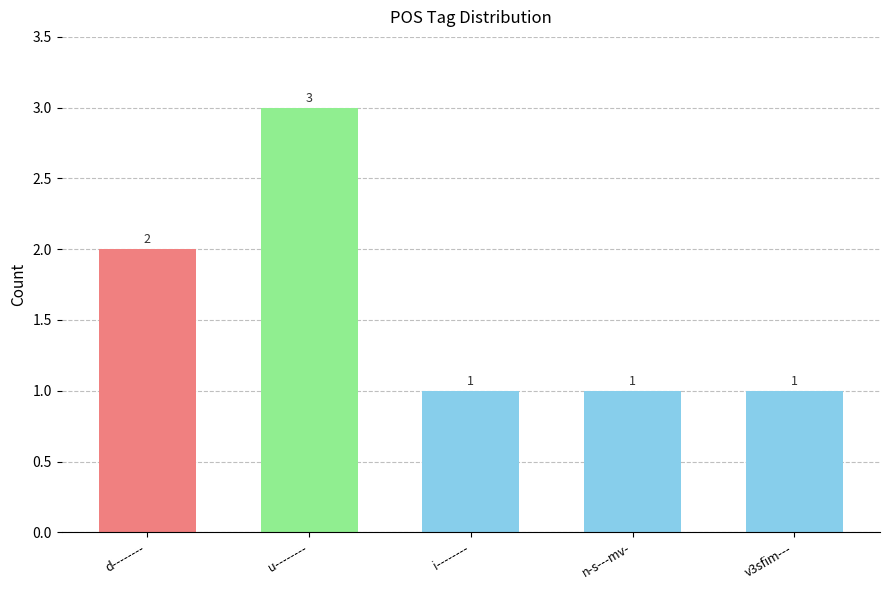

What position from the left is i--------?

3